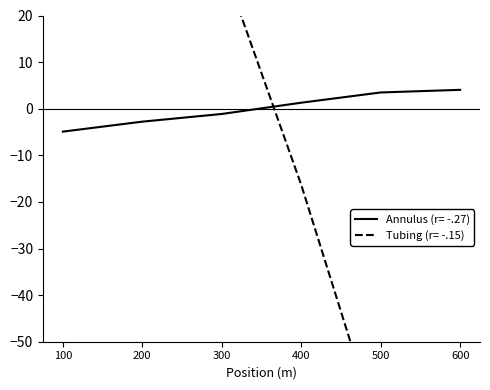

Which series has the widest spread of values?

Tubing (r= -.15)